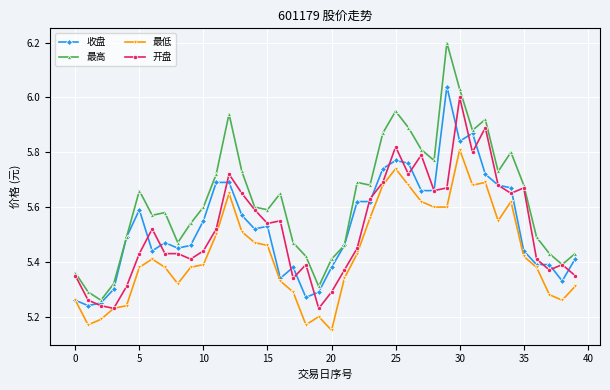

How many interior local peaks does the 最低 series have?

7